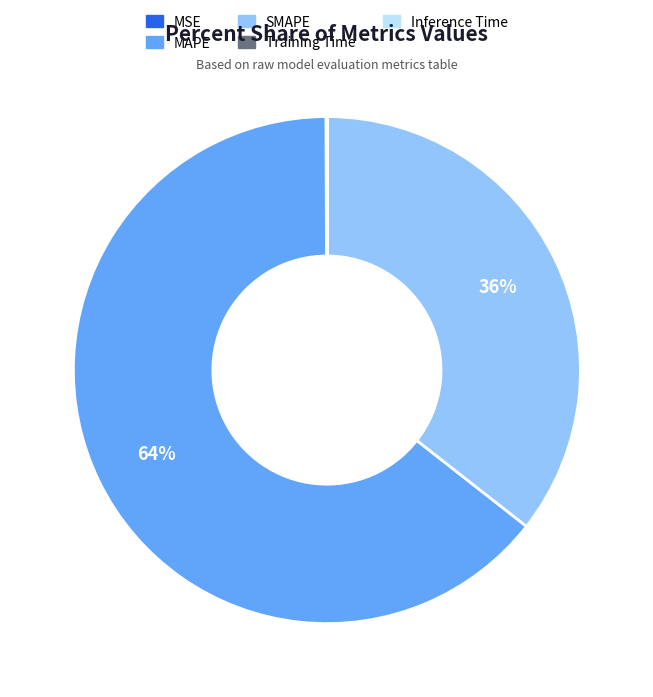

Is it true that SMAPE is 42% of the pie?

False